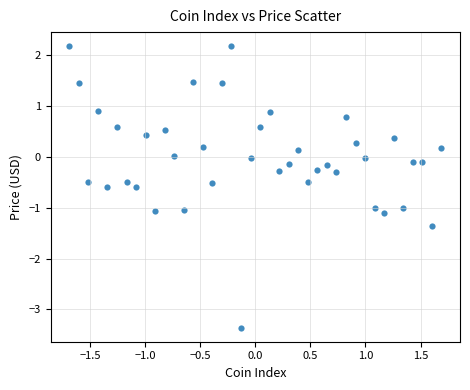

What is the range of X values (max minus min)?

3.4